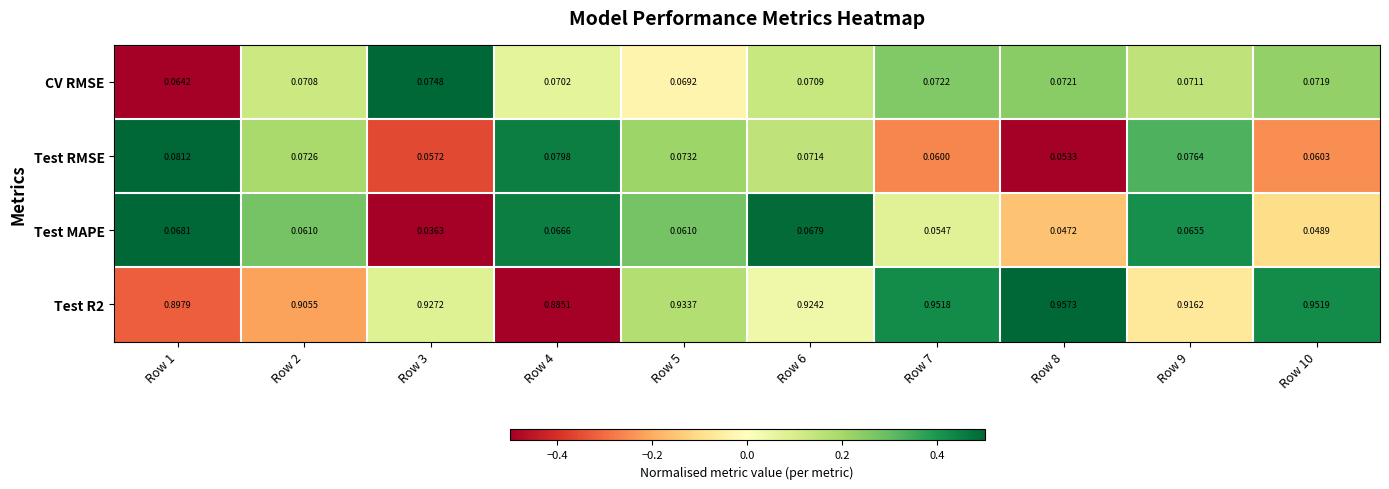

Is the value of Test R2 at Row 2 greater than the value of Test MAPE at Row 2?

Yes